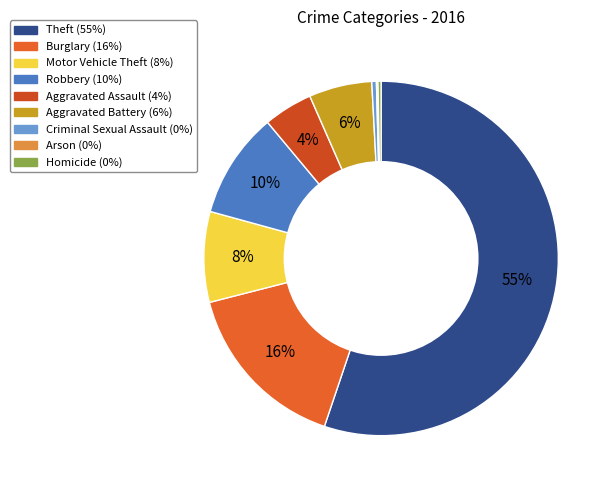

Is it true that Aggravated Assault is 4% of the pie?

True